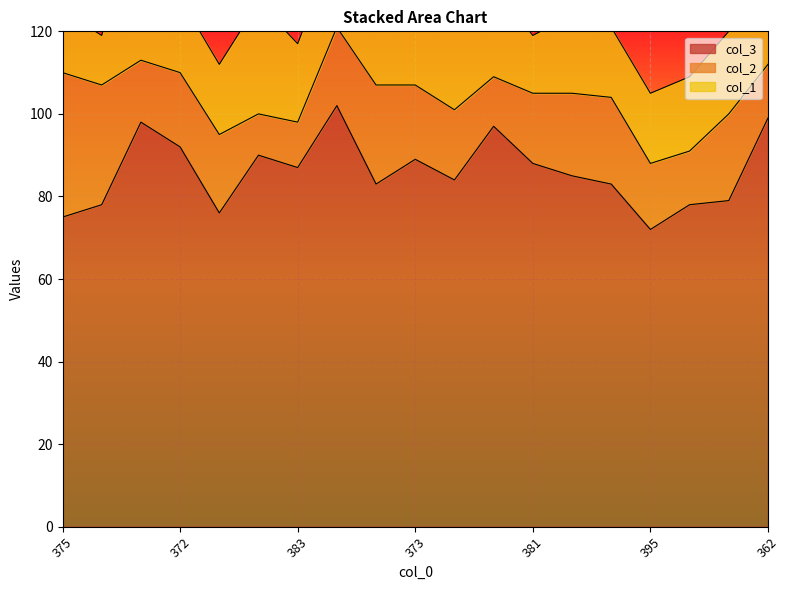

The value of col_2 at 380 is 14. True or false?

False